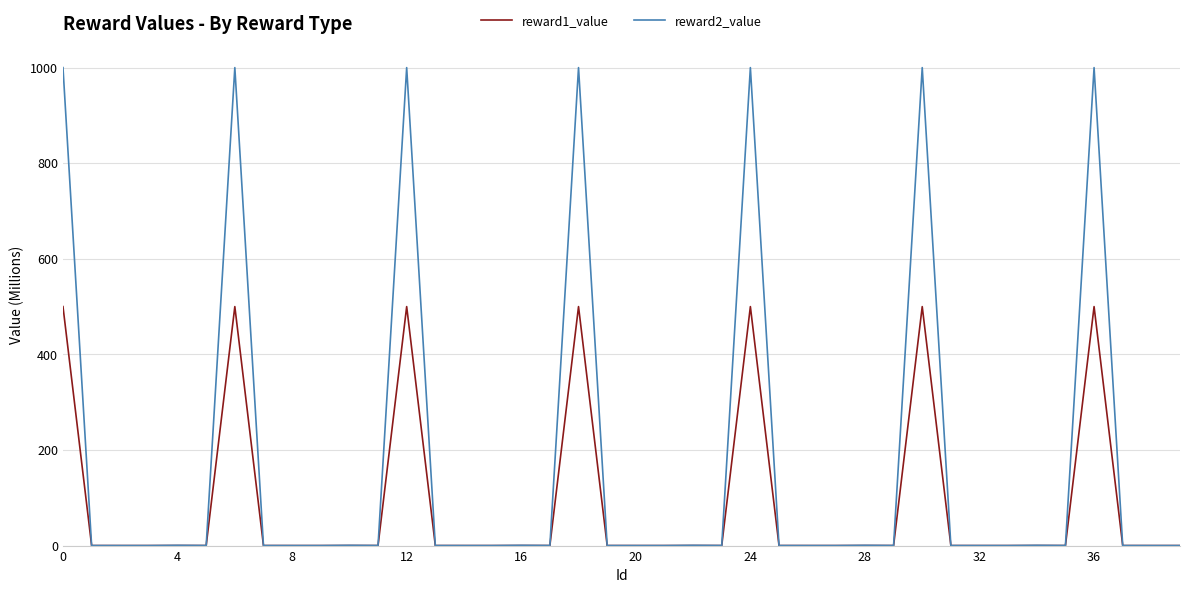

Which series has the largest total across all categories?

reward2_value